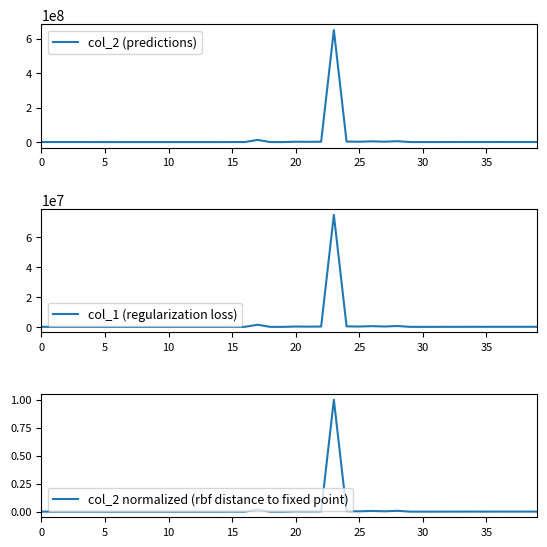

Which label corresponds to the smallest value in the chart?

30